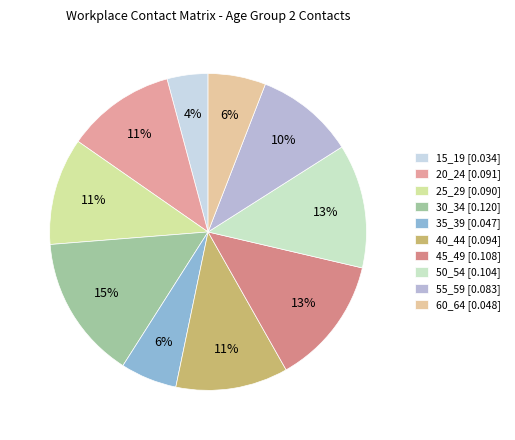

How many slices are in this pie chart?

10